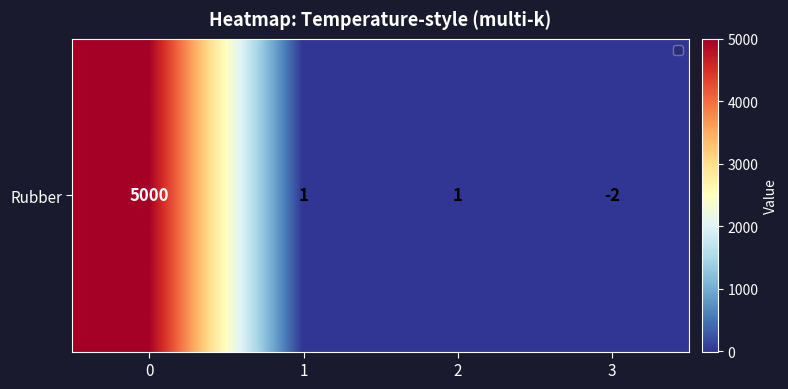

True or false: the data shows 5000 at 0.

True